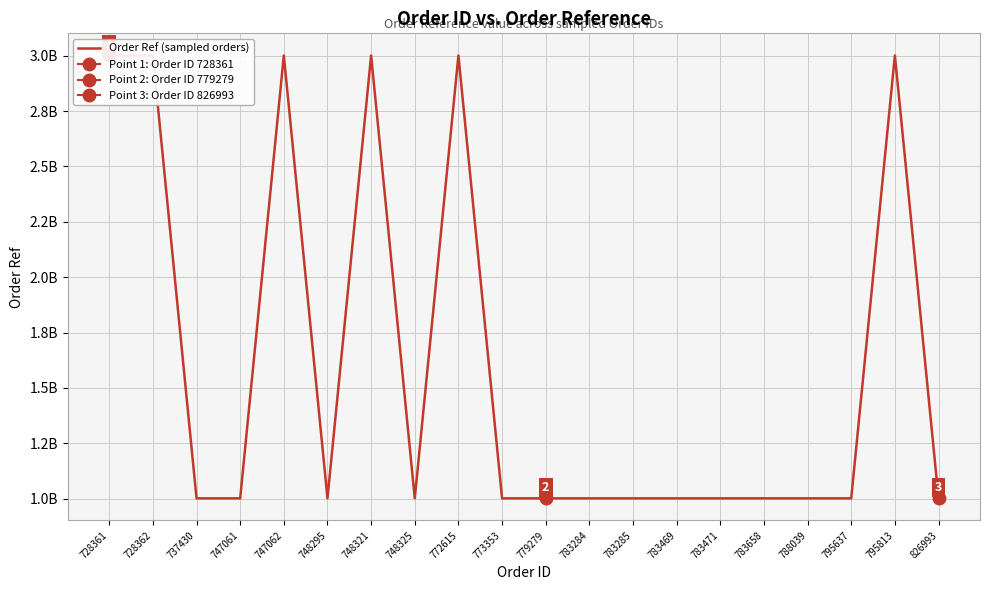

What is the difference between the values at 748321 and 795813?

67925